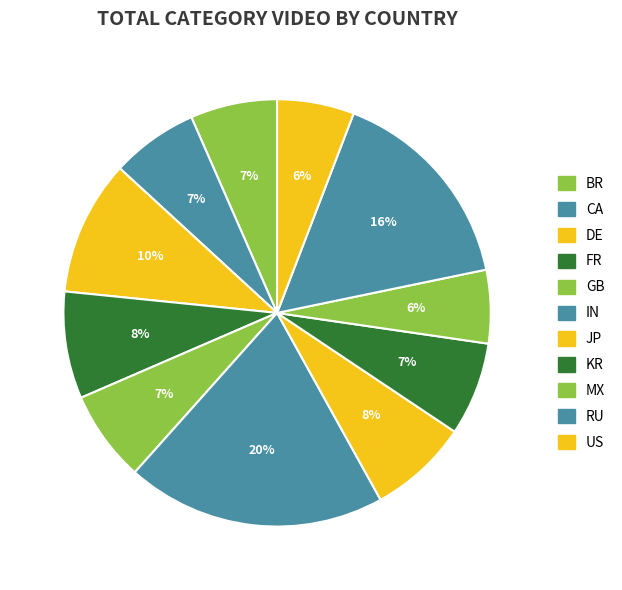

Between FR and IN, which is larger?

IN